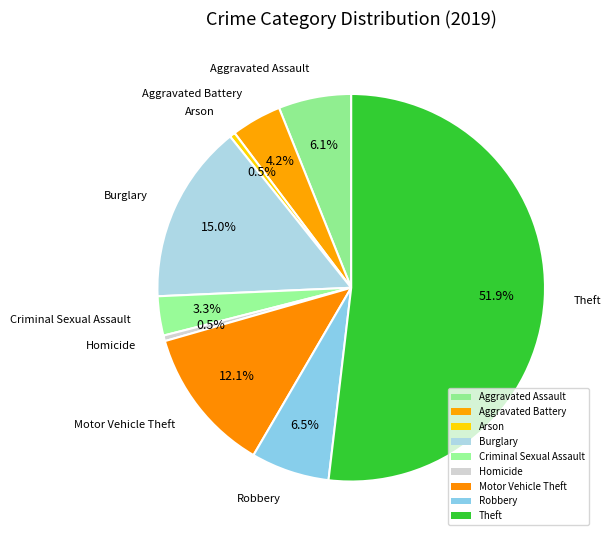

To the nearest percent, what is the combined percentage of Motor Vehicle Theft and Homicide?

13%